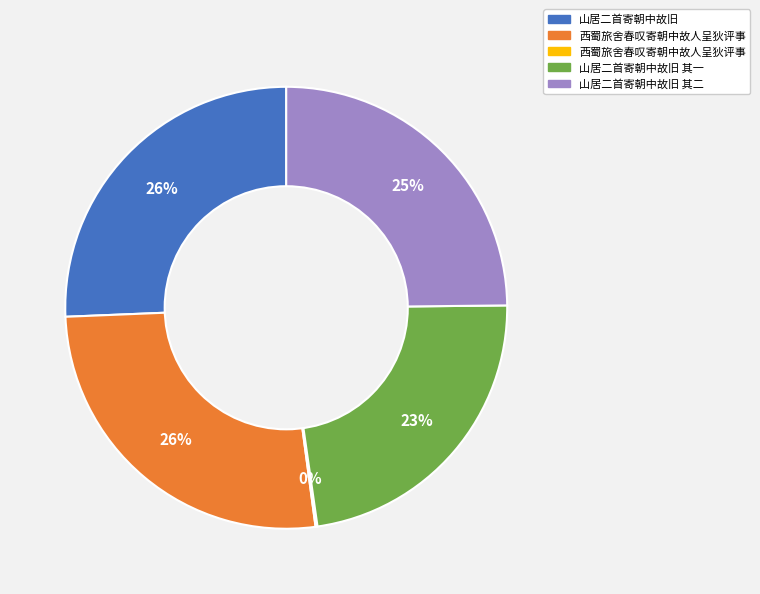

To the nearest percent, what is the average slice percentage?

20%